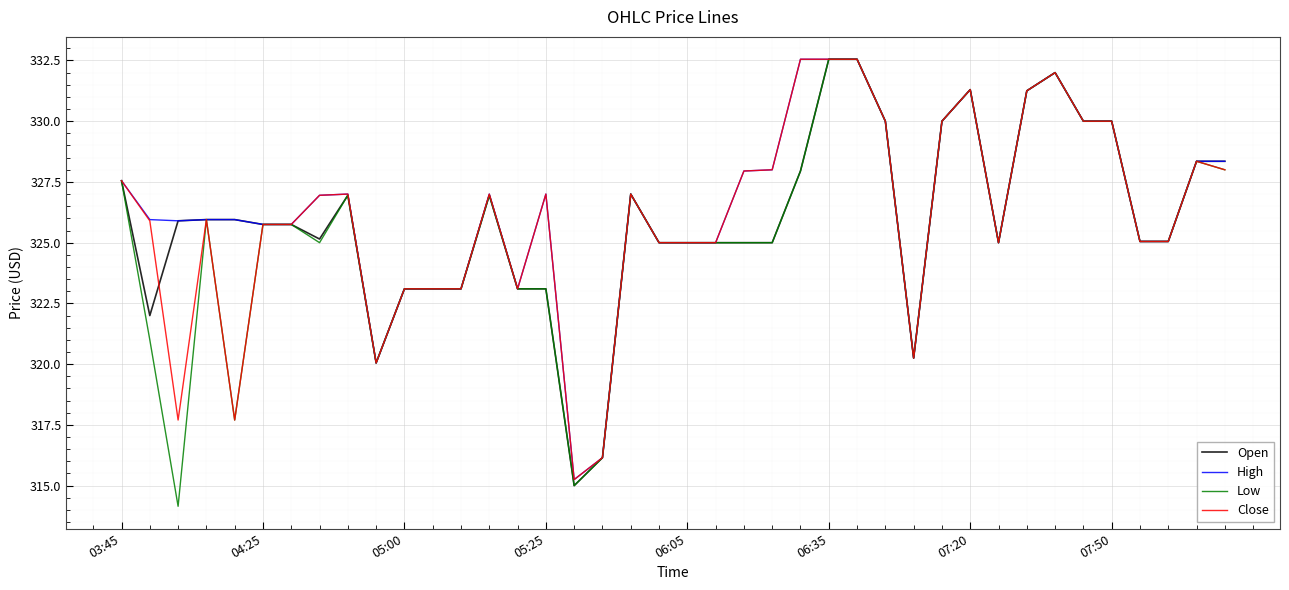

What are all the series names shown in the legend?

Open, High, Low, Close